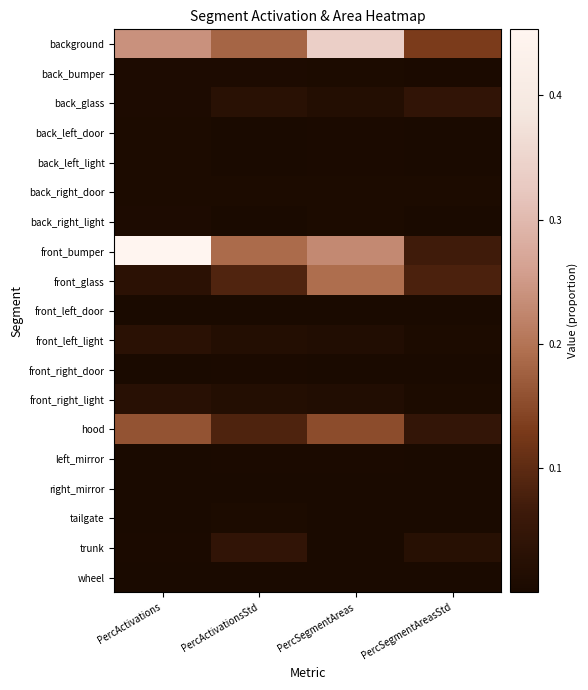

How many series are shown in this chart?

19